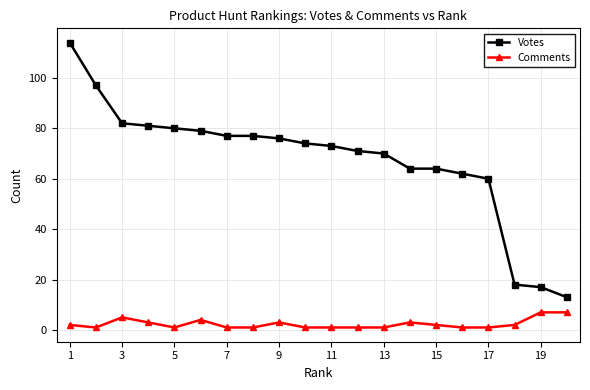

Count the number of categories in the chart.

20